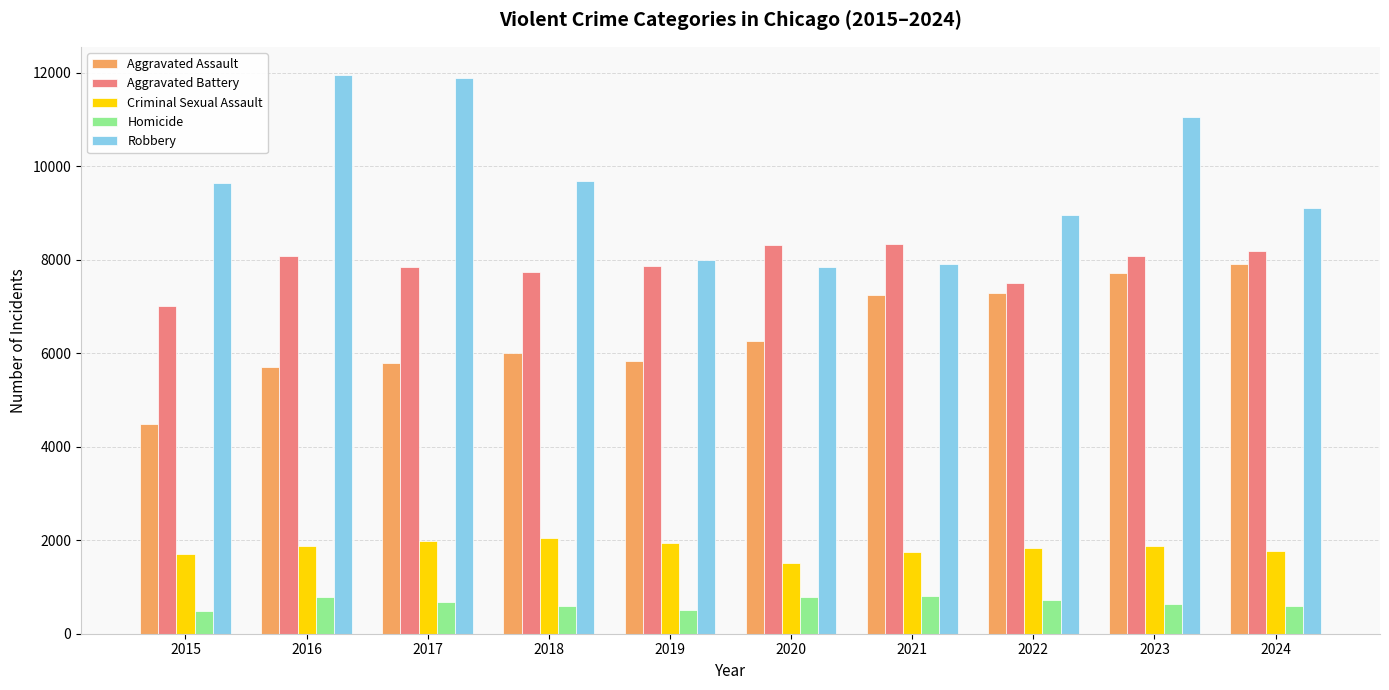

Which series has the largest range (max minus min)?

Robbery